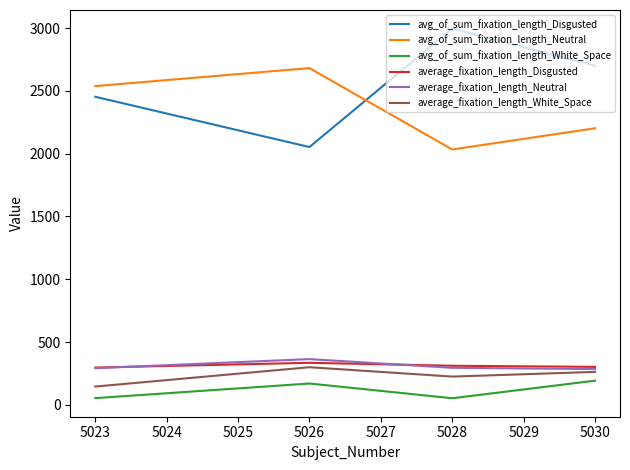

Is the value of average_fixation_length_Disgusted at 5026 greater than the value of avg_of_sum_fixation_length_Neutral at 5030?

No